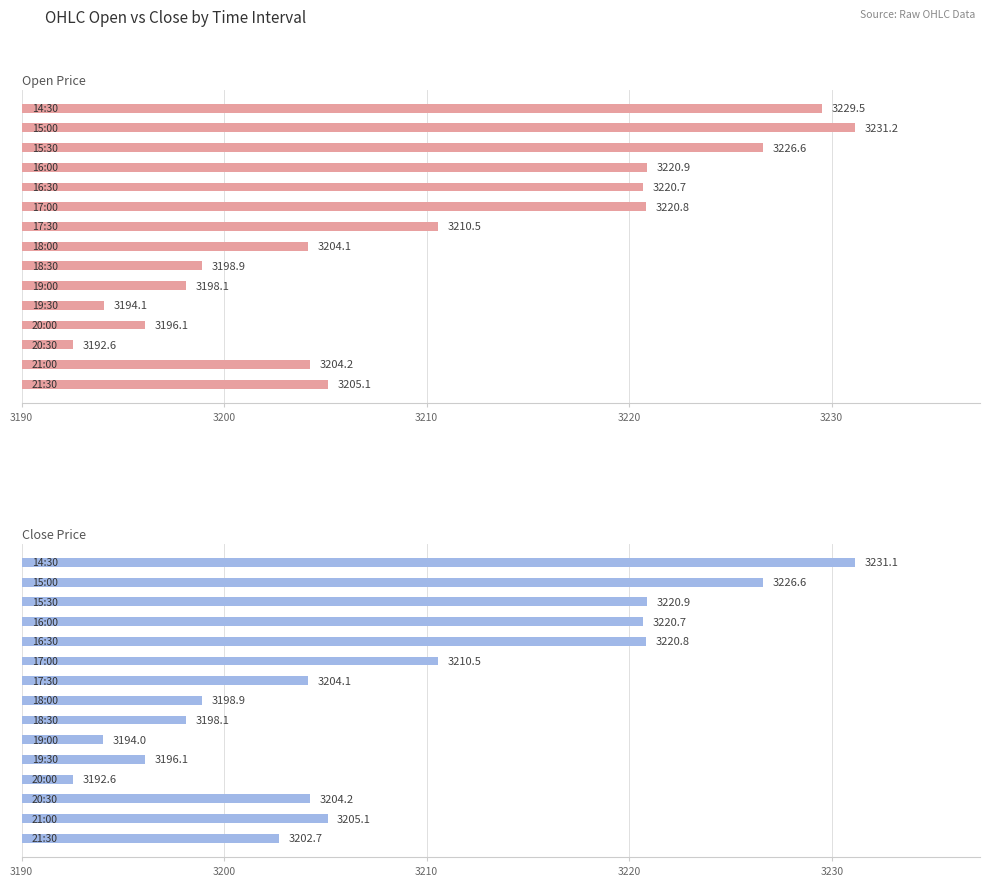

Are the bars grouped side by side (vs. stacked)?

Yes